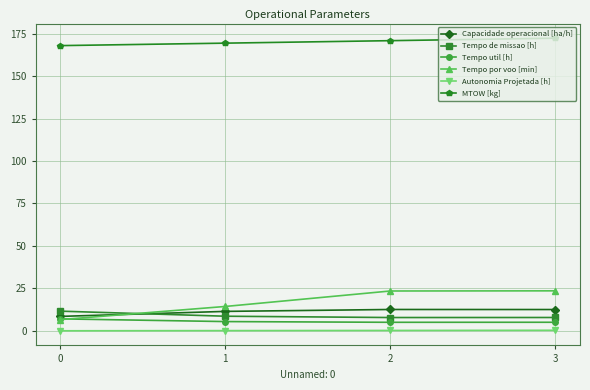

What is the highest value of the Capacidade operacional [ha/h] series?

12.6